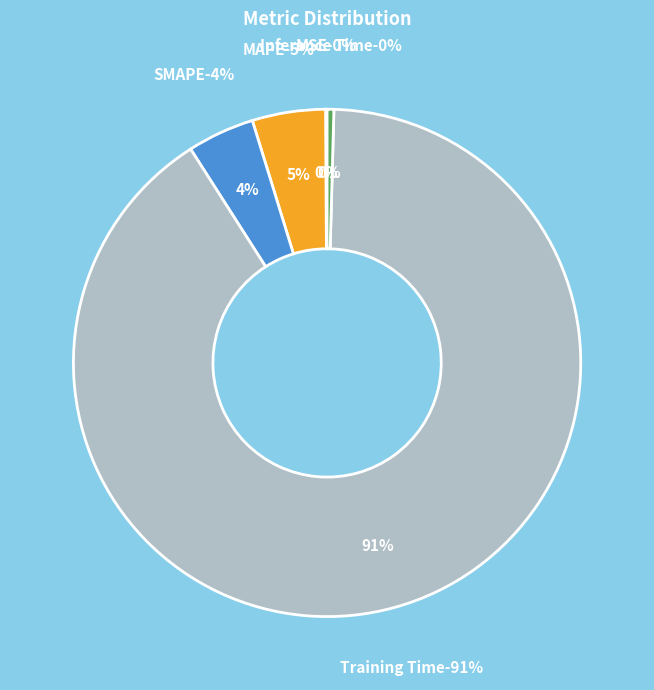

How many slices are in this pie chart?

5